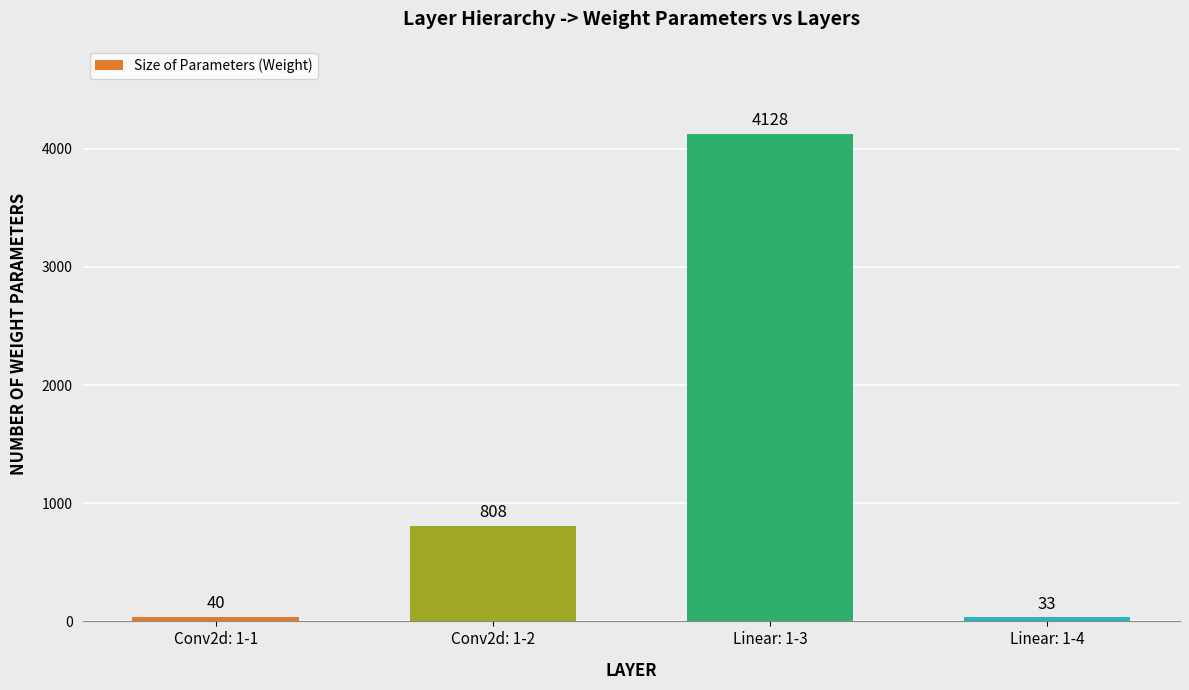

Reading left to right, list all the values displayed in this chart.

40	808	4128	33